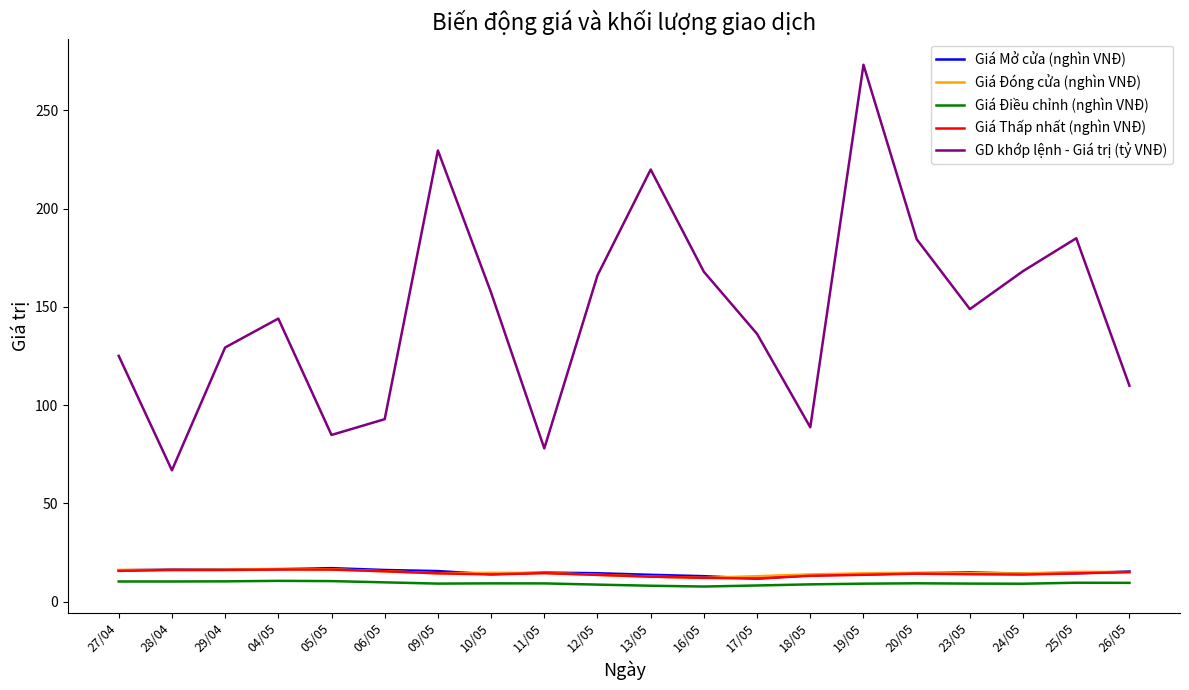

What are all the series names shown in the legend?

Giá Mở cửa (nghìn VNĐ), Giá Đóng cửa (nghìn VNĐ), Giá Điều chỉnh (nghìn VNĐ), Giá Thấp nhất (nghìn VNĐ), GD khớp lệnh - Giá trị (tỷ VNĐ)